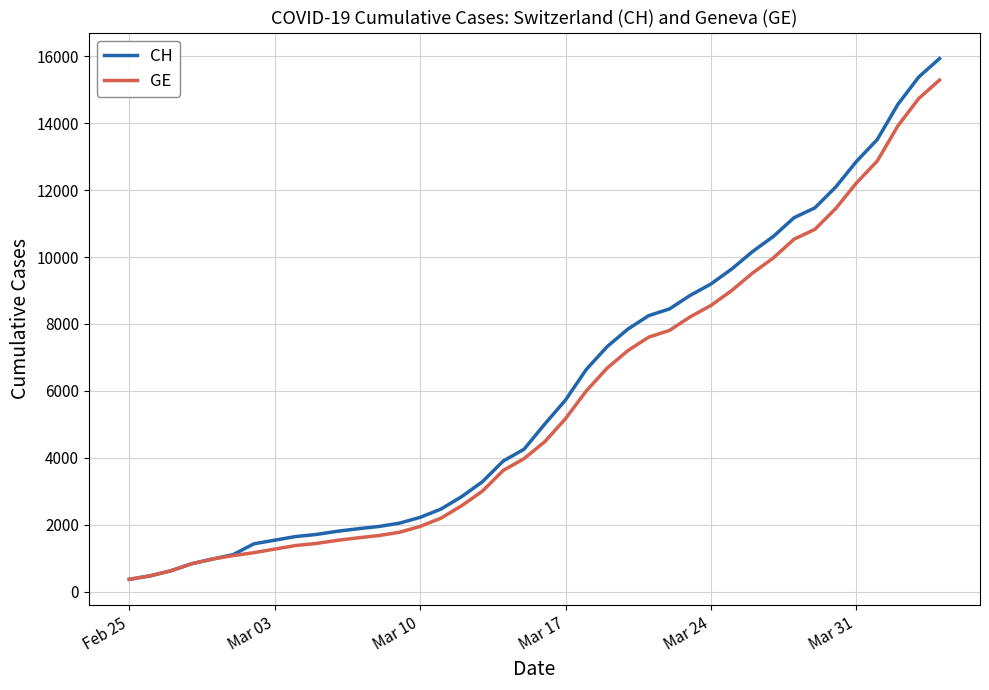

What is the minimum value shown in the chart?

375